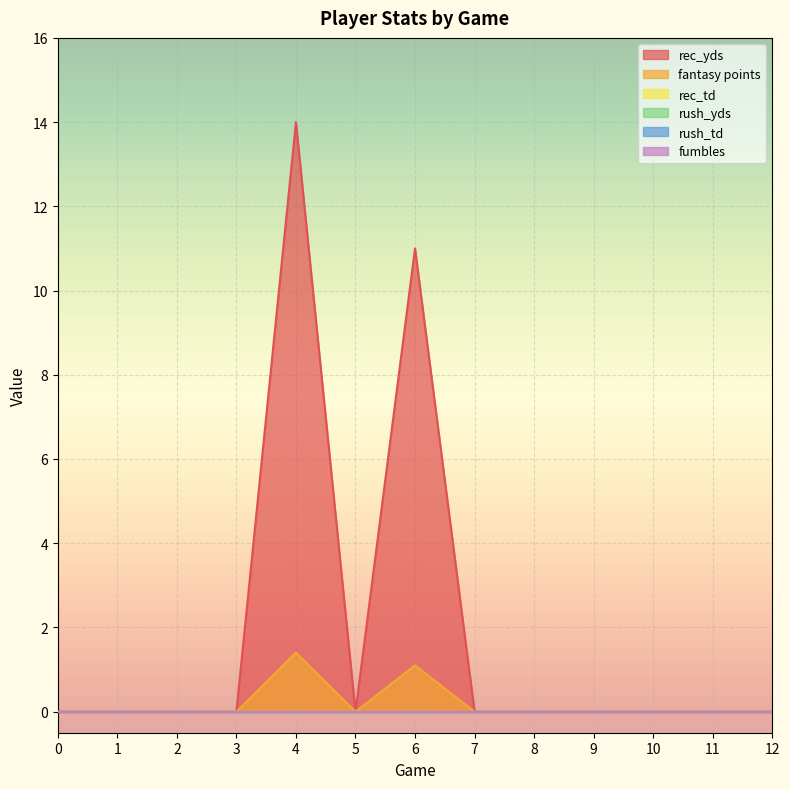

Reading right to left, transcribe all the data shown in this chart.

rec_yds: 12=0.0	11=0.0	10=0.0	9=0.0	8=0.0	7=0.0	6=11.0	5=0.0	4=14.0	3=0.0	2=0.0	1=0.0	0=0.0
fantasy points: 12=0.0	11=0.0	10=0.0	9=0.0	8=0.0	7=0.0	6=1.1	5=0.0	4=1.4	3=0.0	2=0.0	1=0.0	0=0.0
rec_td: 12=0.0	11=0.0	10=0.0	9=0.0	8=0.0	7=0.0	6=0.0	5=0.0	4=0.0	3=0.0	2=0.0	1=0.0	0=0.0
rush_yds: 12=0.0	11=0.0	10=0.0	9=0.0	8=0.0	7=0.0	6=0.0	5=0.0	4=0.0	3=0.0	2=0.0	1=0.0	0=0.0
rush_td: 12=0.0	11=0.0	10=0.0	9=0.0	8=0.0	7=0.0	6=0.0	5=0.0	4=0.0	3=0.0	2=0.0	1=0.0	0=0.0
fumbles: 12=0.0	11=0.0	10=0.0	9=0.0	8=0.0	7=0.0	6=0.0	5=0.0	4=0.0	3=0.0	2=0.0	1=0.0	0=0.0